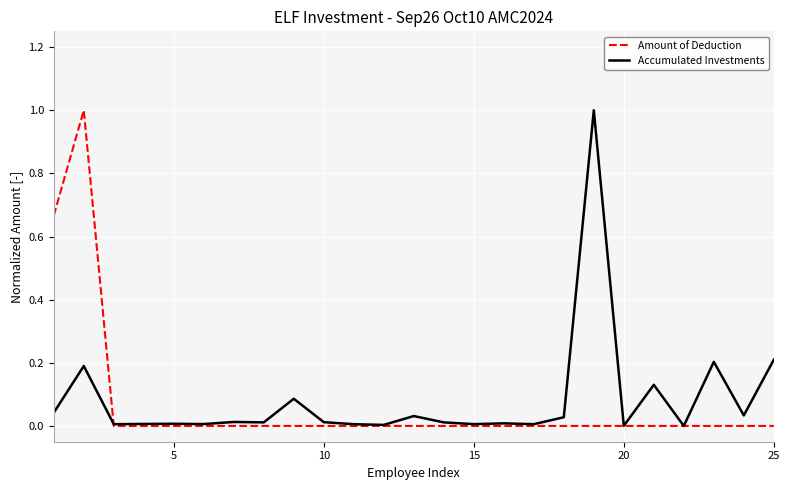

What are all the series names shown in the legend?

Amount of Deduction, Accumulated Investments